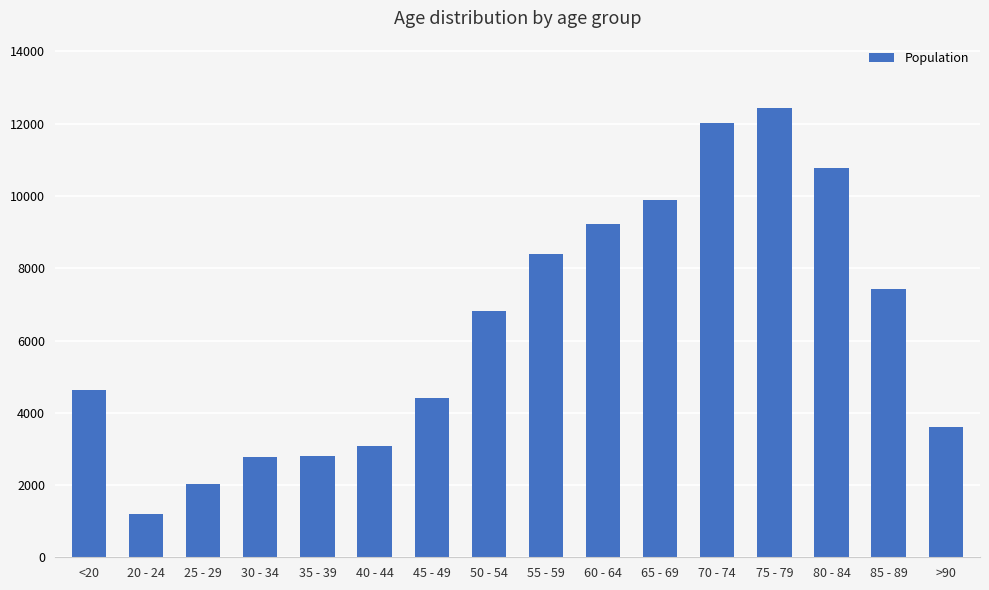

What is the sum of the values at 65 - 69 and 25 - 29?

11921